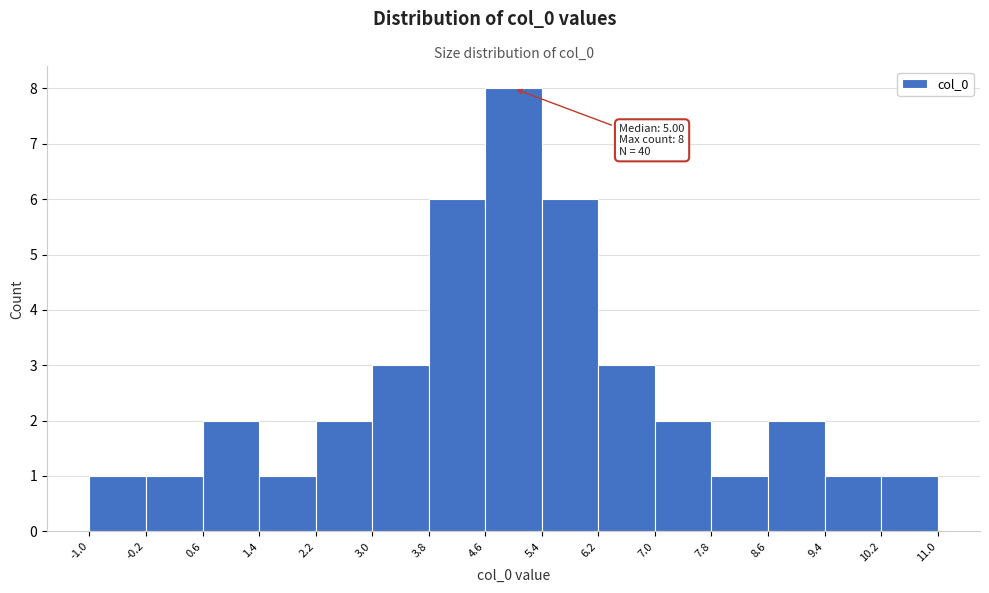

Which range on the x-axis has the tallest bar?

4.6 to 5.4